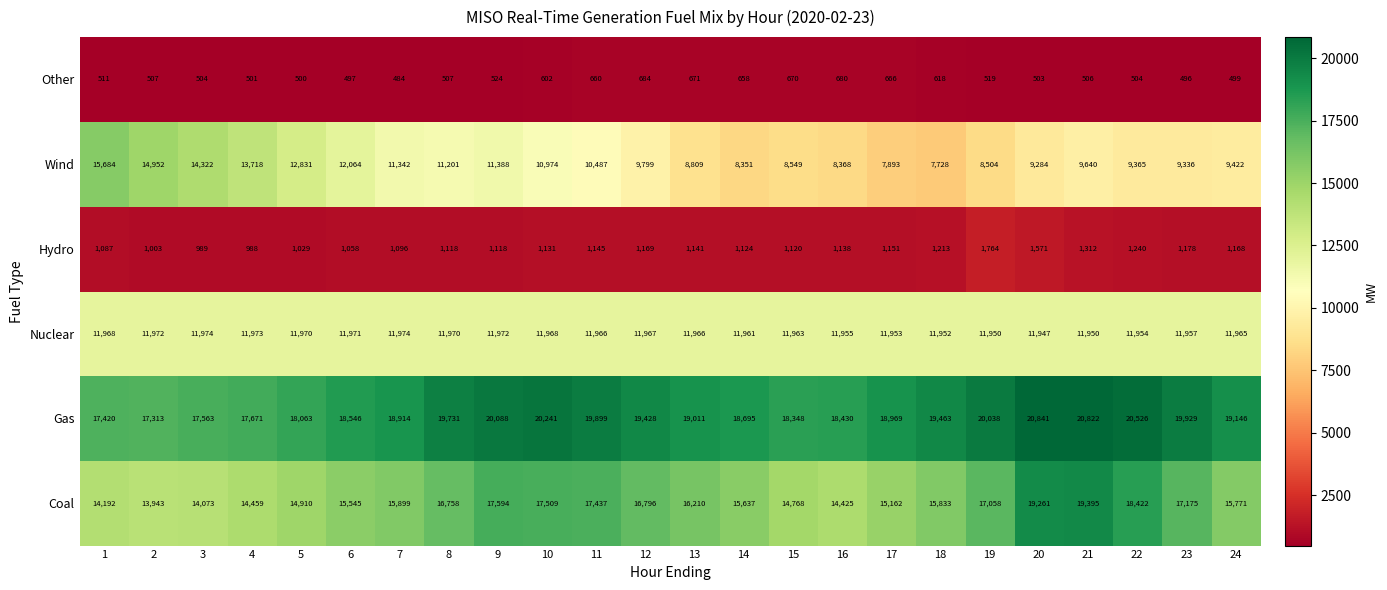

At how many categories does at least one series exceed 10993?

24